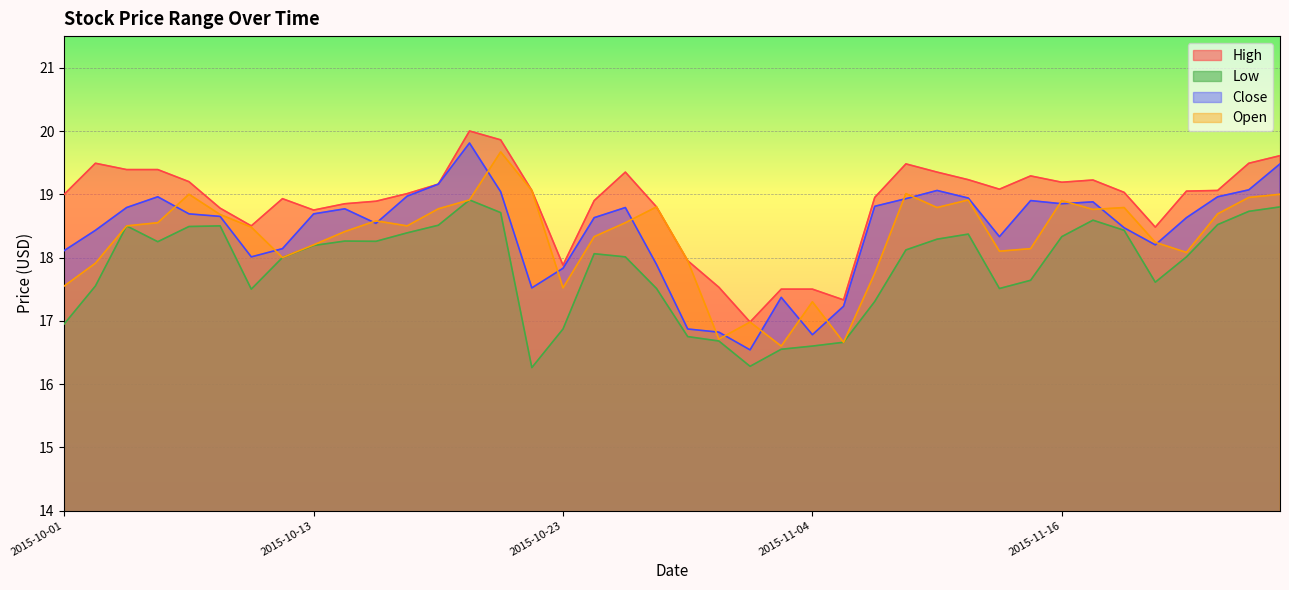

What is the difference between the highest and lowest values at 2015-10-14?

0.6